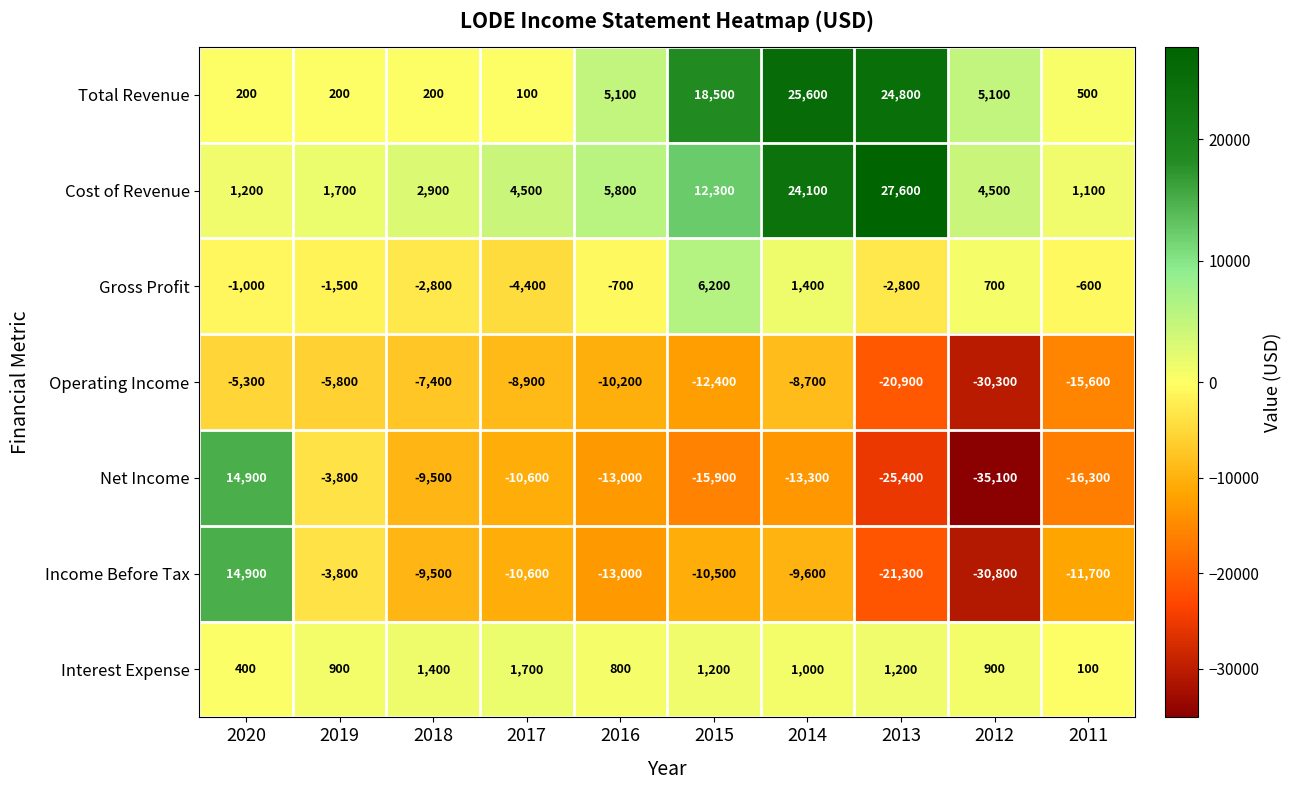

Which series changed the most between 2019 and 2012?

Net Income